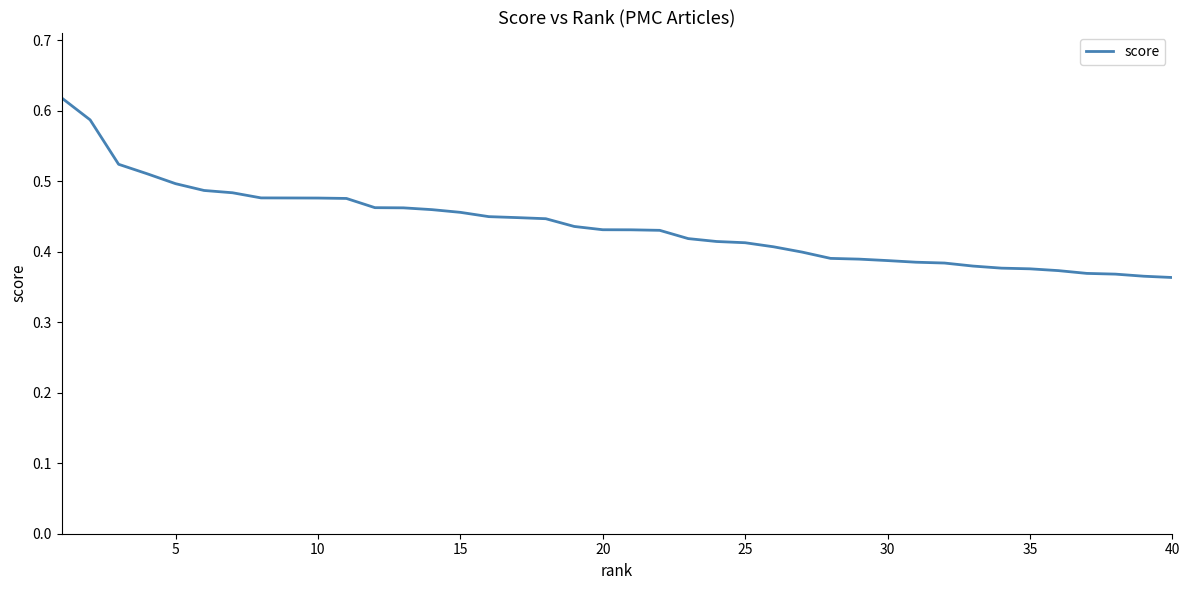

How many lines are shown in the chart?

1